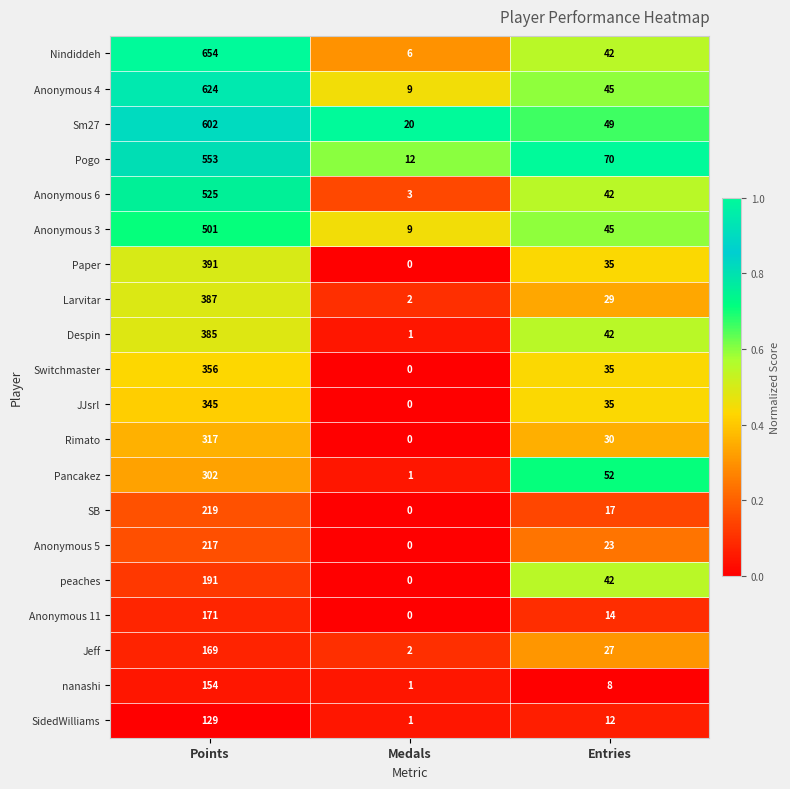

List the series in order of their peak value, highest first.

Nindiddeh, Anonymous 4, Sm27, Pogo, Anonymous 6, Anonymous 3, Paper, Larvitar, Despin, Switchmaster, JJsrl, Rimato, Pancakez, SB, Anonymous 5, peaches, Anonymous 11, Jeff, nanashi, SidedWilliams